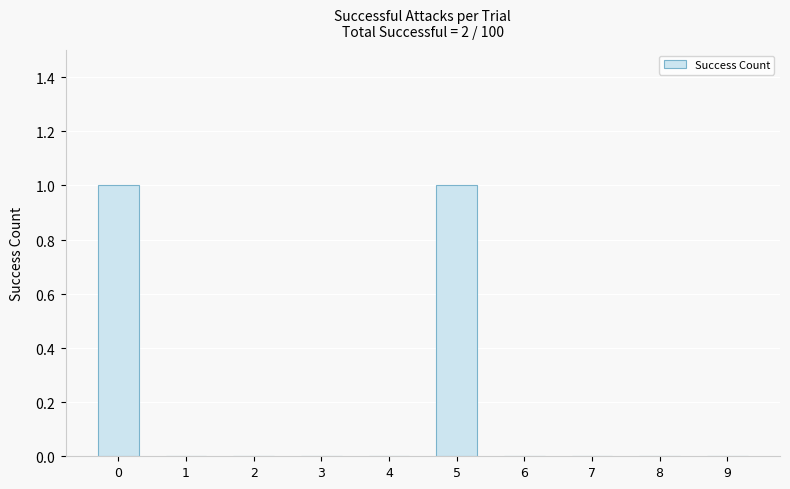

At which label is the value closest to 0?

1